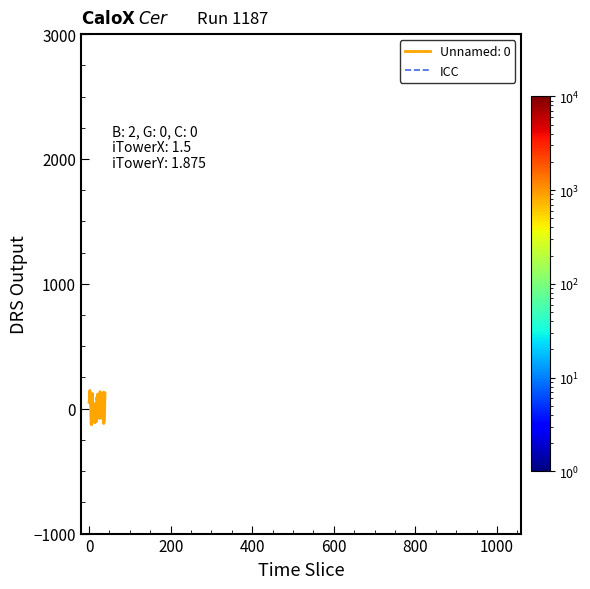

What is the maximum value for ICC?

94.2